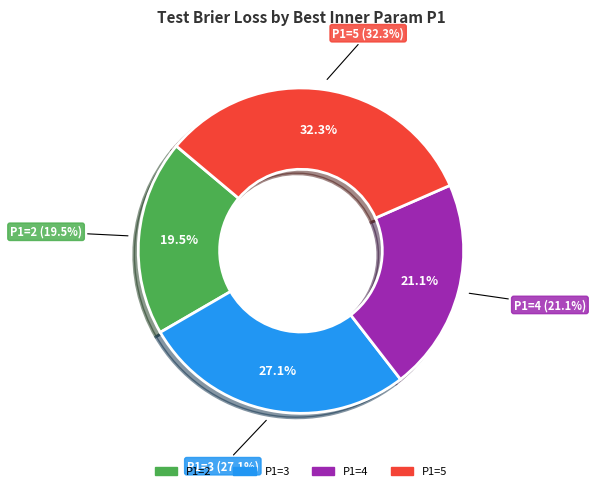

What is the spread (max minus min) of values at 5?

0.3